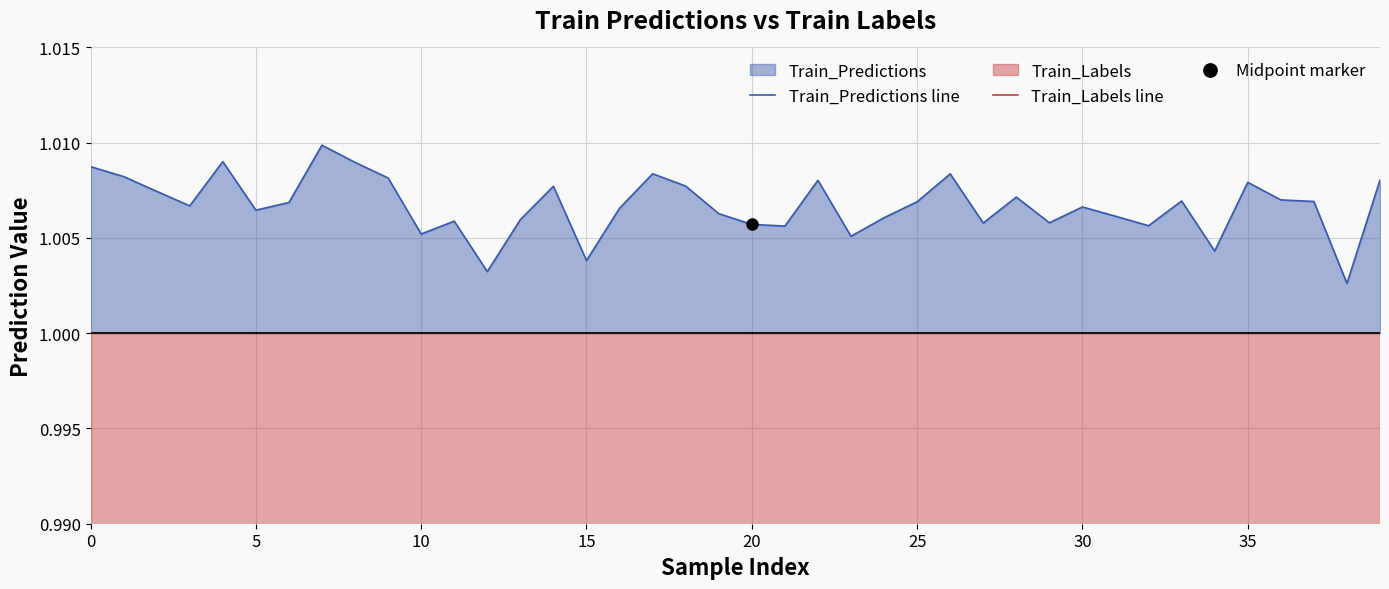

Does the chart have visible grid lines?

Yes